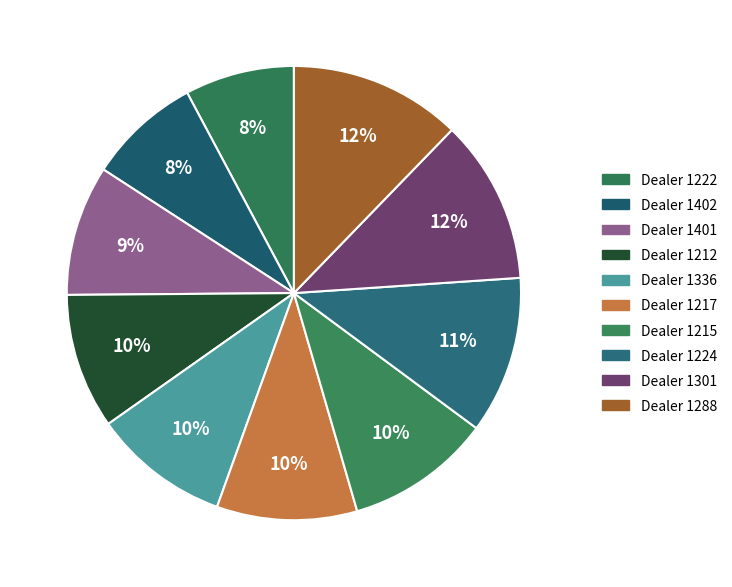

Which category has the smallest portion of the pie?

1222